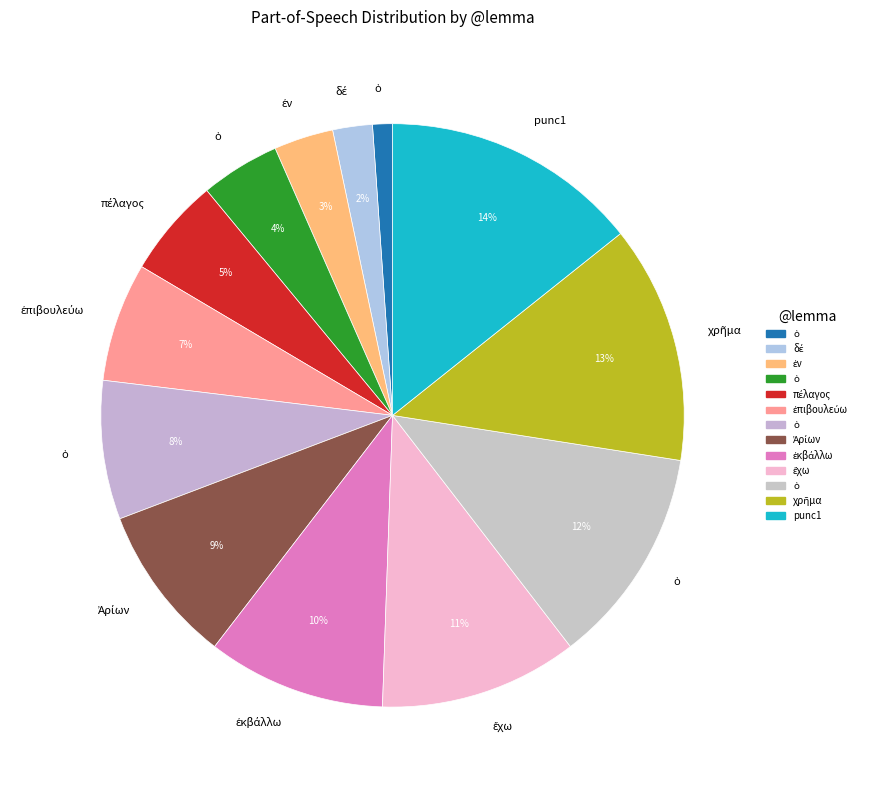

How many segments does this pie chart have?

13